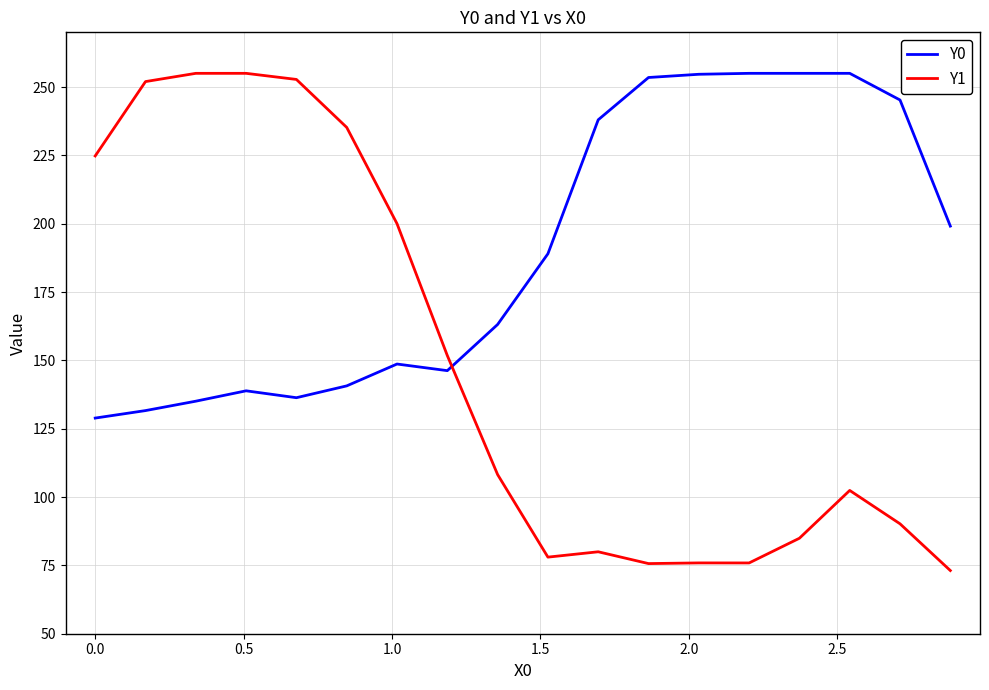

Rank the series by their average value, from highest to lowest.

Y0, Y1